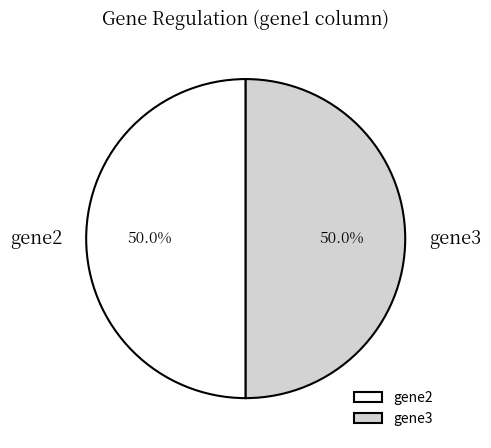

Approximately how many times larger is the value at gene3 compared to gene2?

1.0